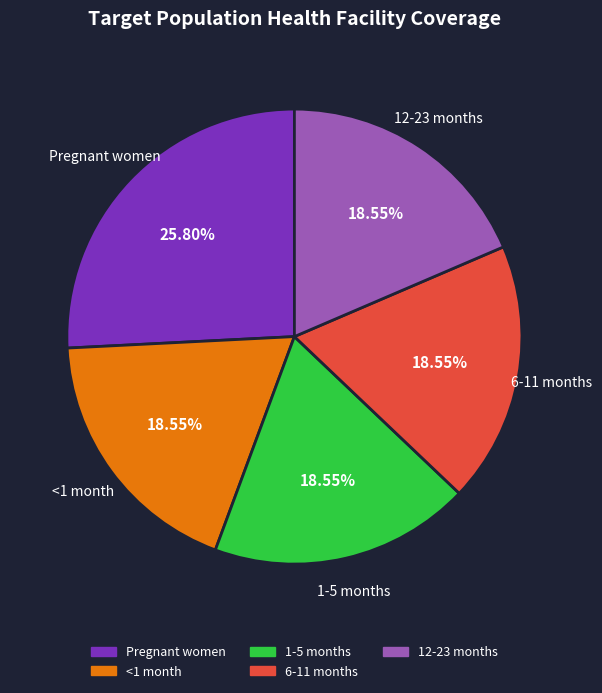

To the nearest percent, what is the difference between the <1 month and Pregnant women slice percentages?

7%